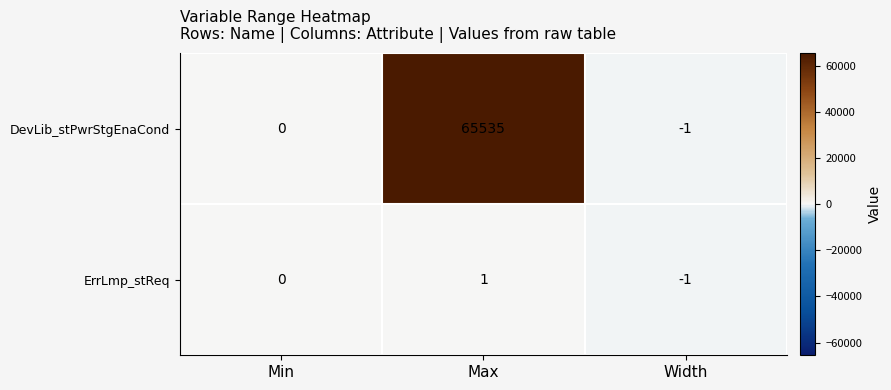

How many data points does each series have?

3